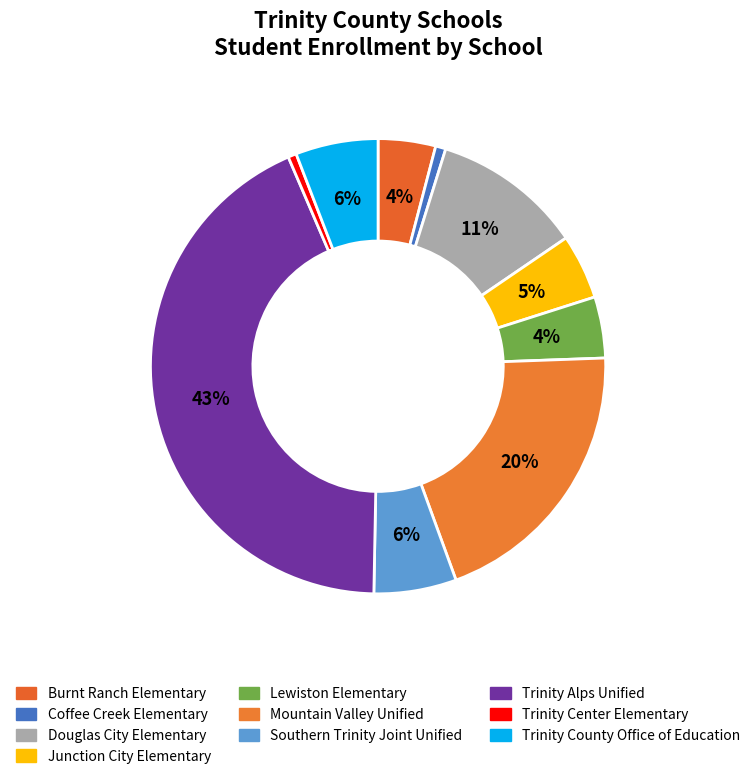

Is it true that Mountain Valley Unified is 30% of the pie?

False